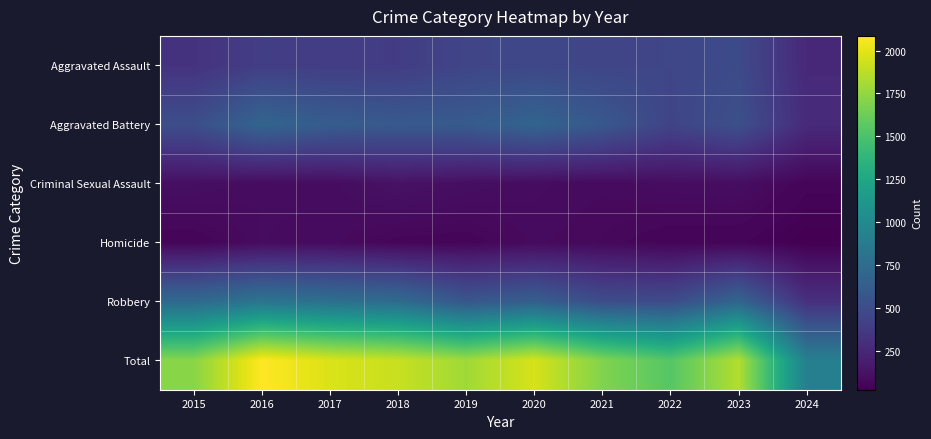

Reading right to left, extract all data points from this chart.

Aggravated Assault: 2024=262	2023=488	2022=458	2021=452	2020=466	2019=452	2018=392	2017=396	2016=402	2015=323
Aggravated Battery: 2024=272	2023=529	2022=446	2021=587	2020=686	2019=608	2018=600	2017=623	2016=691	2015=515
Criminal Sexual Assault: 2024=51	2023=97	2022=94	2021=81	2020=89	2019=102	2018=123	2017=91	2016=87	2015=105
Homicide: 2024=22	2023=48	2022=49	2021=69	2020=81	2019=53	2018=56	2017=82	2016=87	2015=50
Robbery: 2024=308	2023=690	2022=495	2021=506	2020=637	2019=577	2018=741	2017=780	2016=819	2015=726
Total: 2024=915	2023=1852	2022=1542	2021=1695	2020=1959	2019=1792	2018=1912	2017=1972	2016=2086	2015=1719